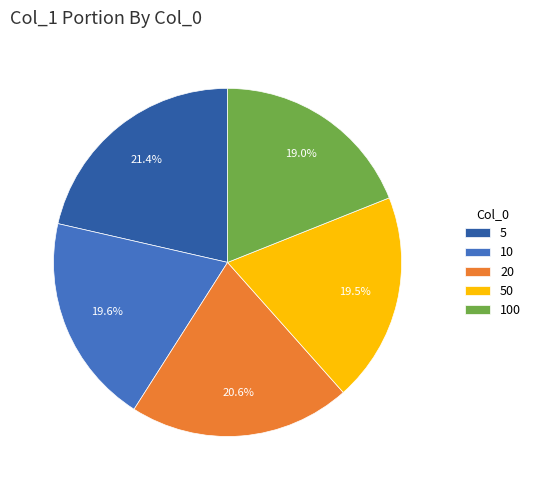

Which slice is the largest?

5